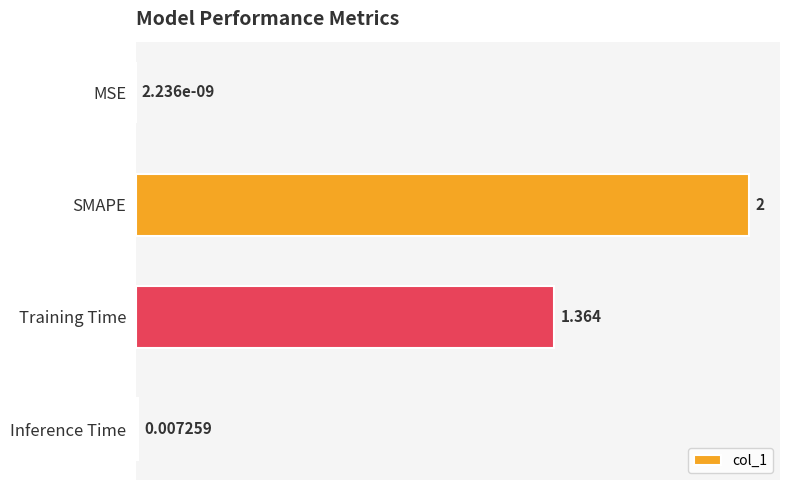

Count the number of data series in this chart.

1